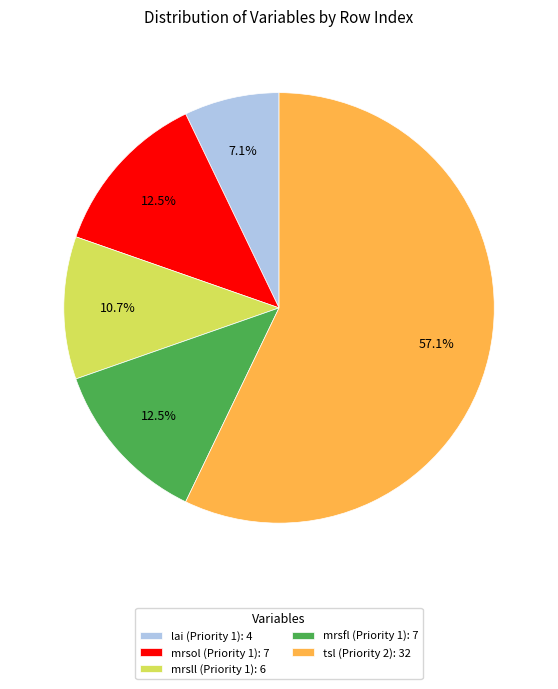

Does mrsll (Priority 1) represent more than half of the total?

No